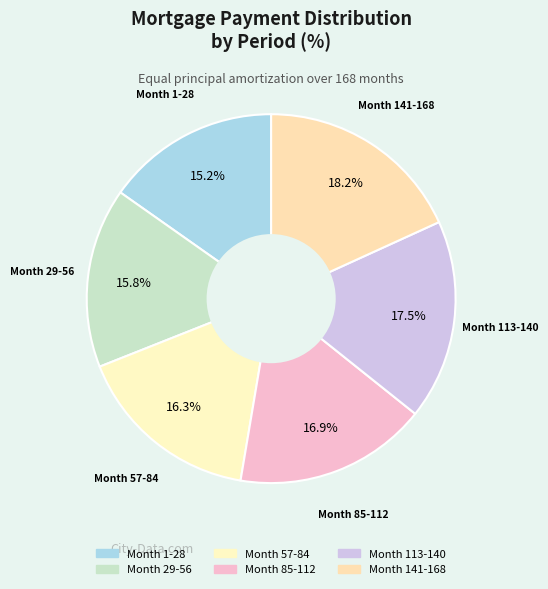

What percentage is the Month 85-112 slice, to the nearest percent?

17%